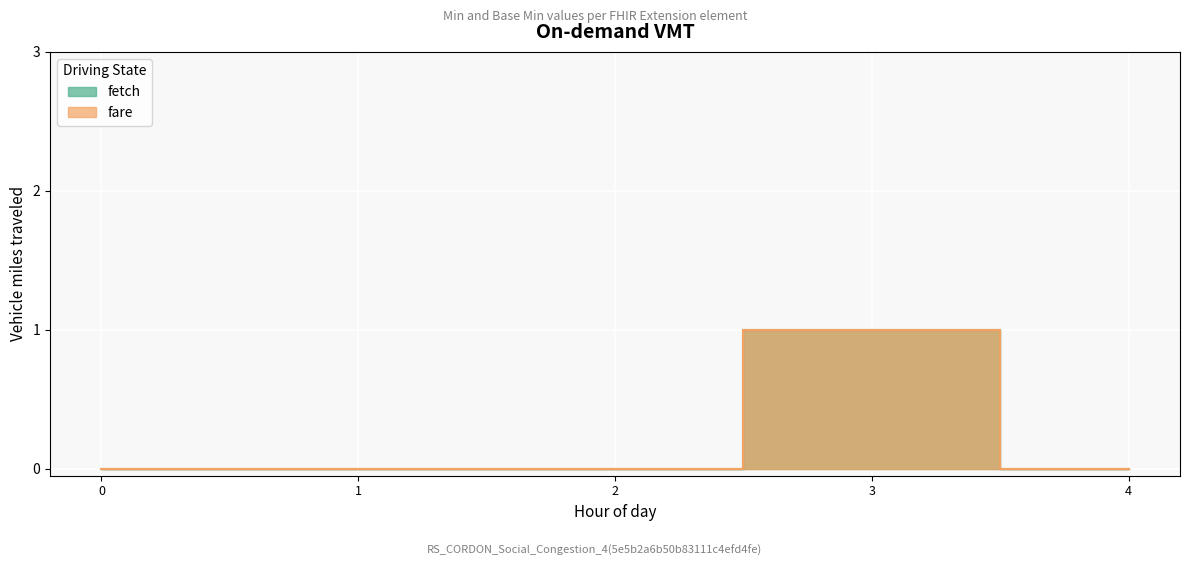

Which series has the largest range (max minus min)?

fetch